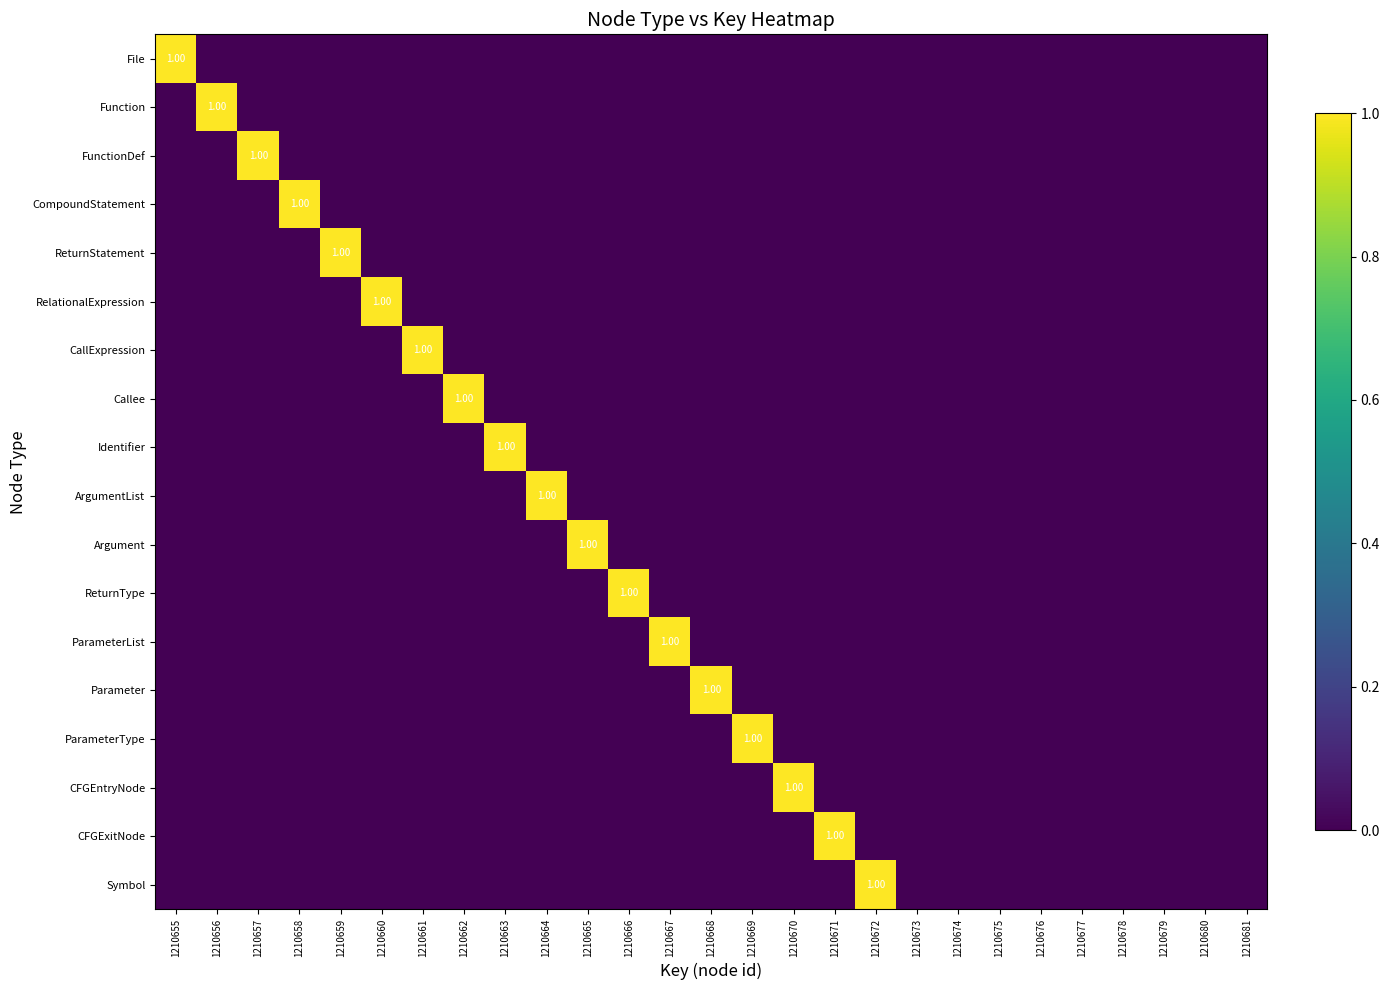

What is the maximum value shown in the chart?

1